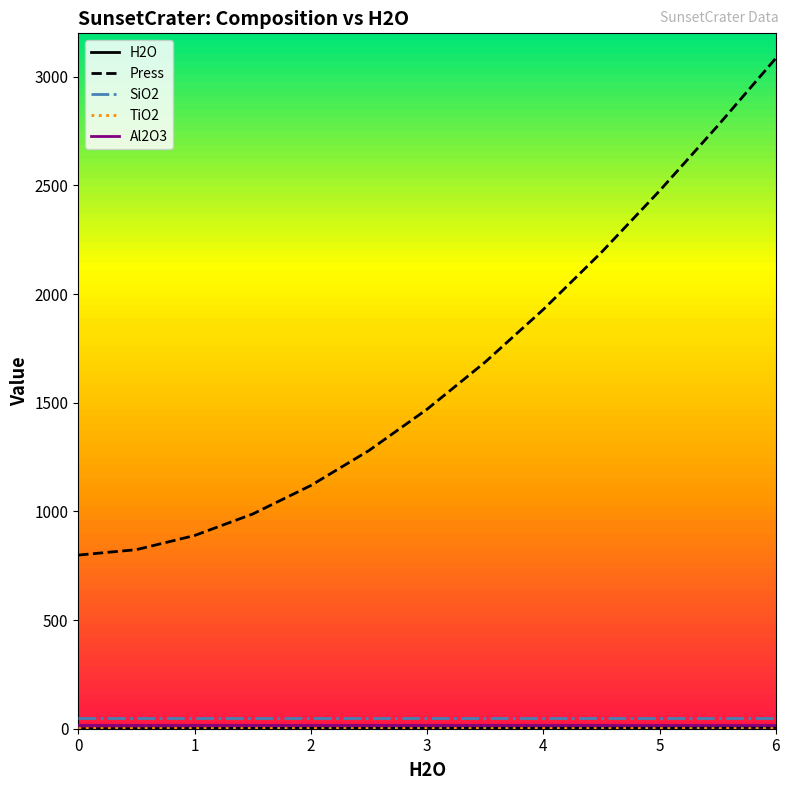

True or false: Press and SiO2 cross at least once.

False